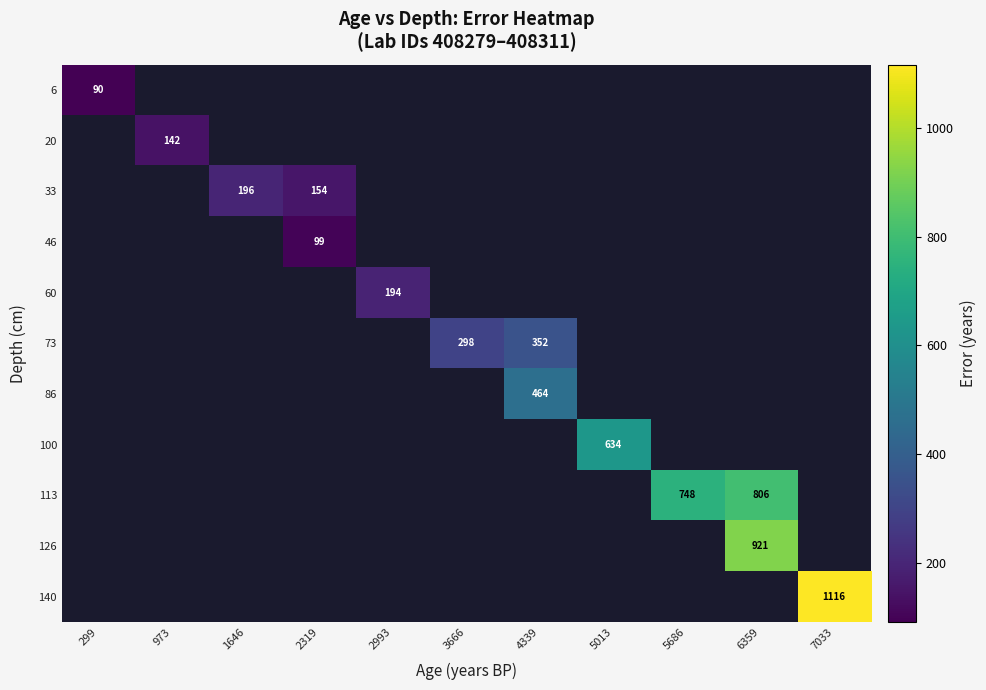

Is it true that 46 equals 148.4 at 2319?

False